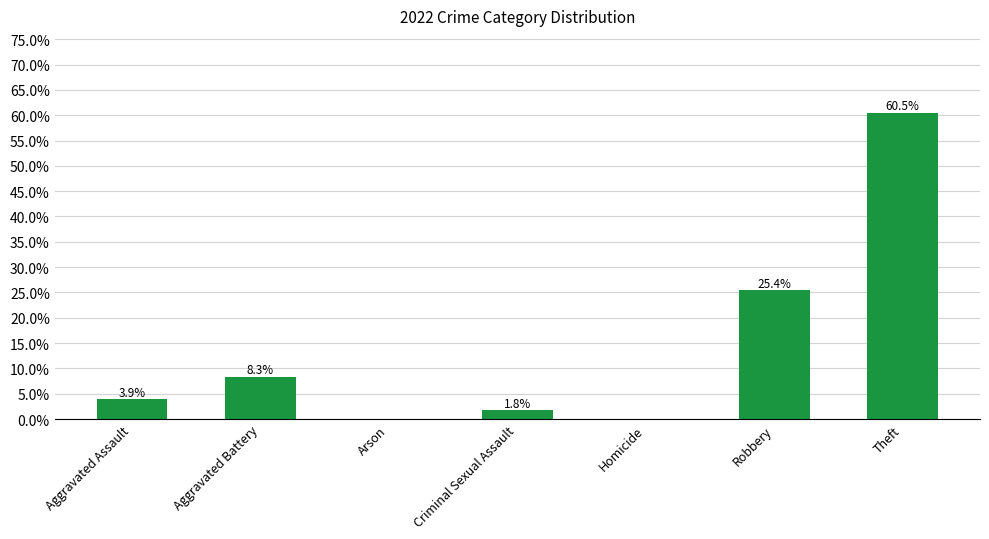

Which label corresponds to the largest value in the chart?

Theft